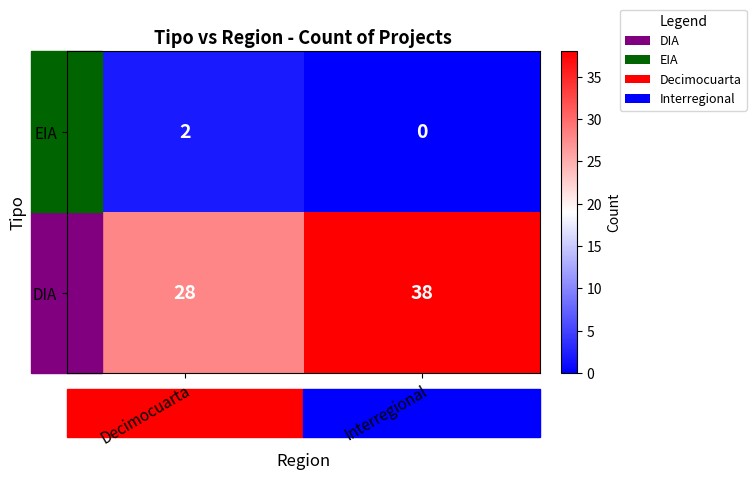

At how many categories does at least one series exceed 13?

2